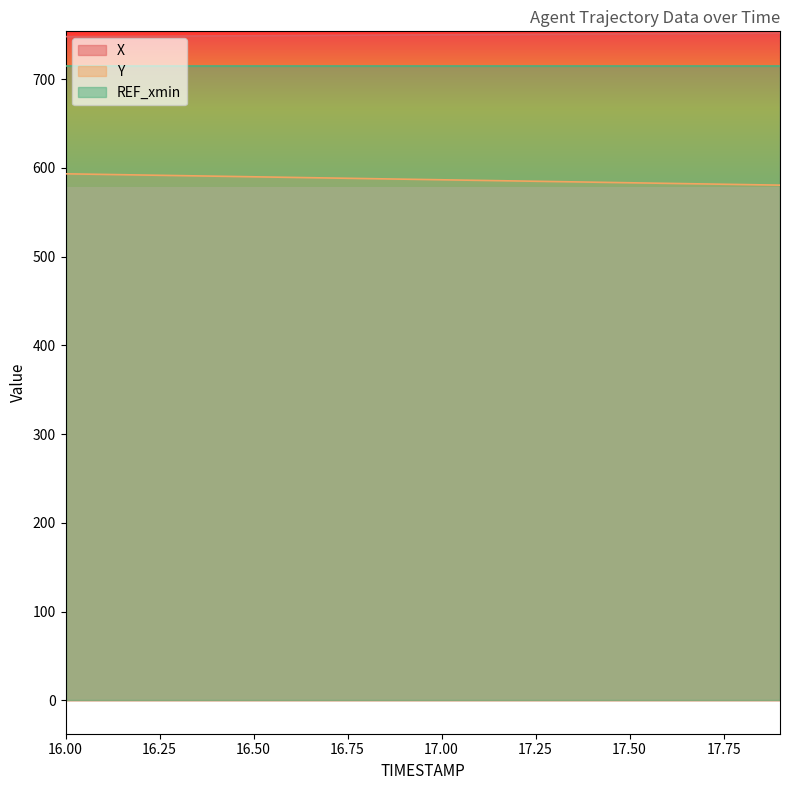

At which label is Y closest to 586?

17.1